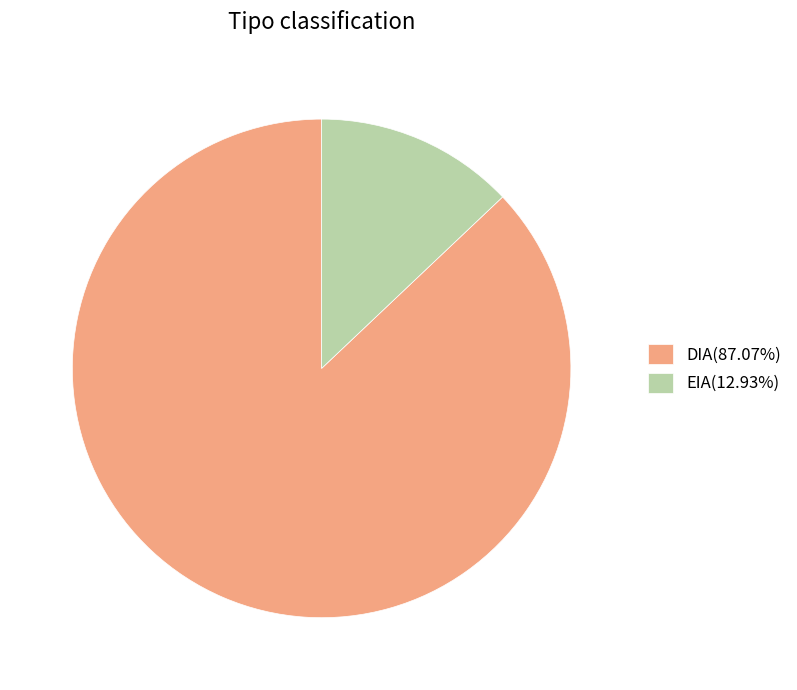

Approximately how many times larger is the value at EIA compared to DIA?

0.1